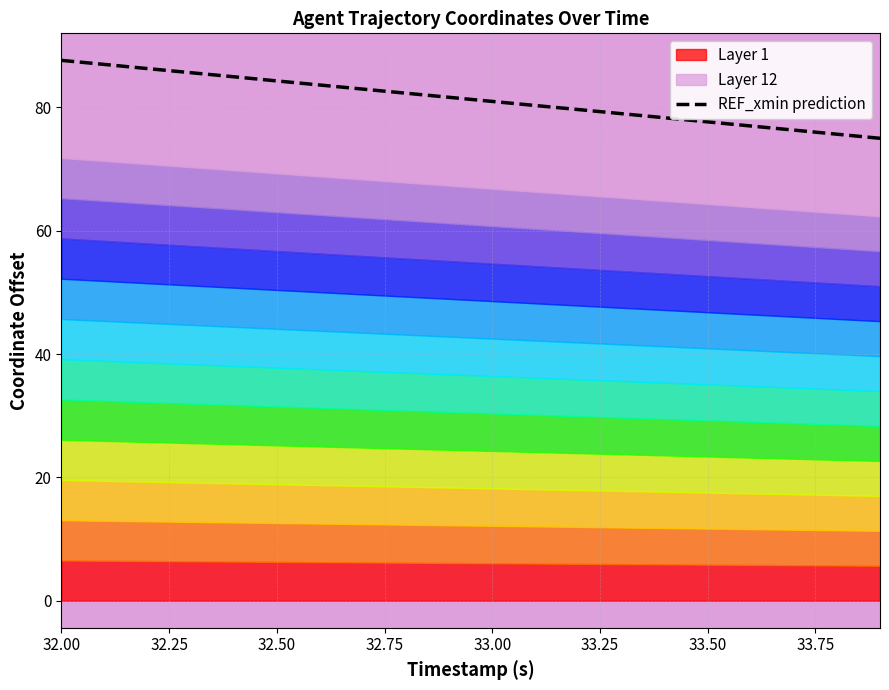

True or false: REF_xmin prediction has a value of 84.3 at 32.50.

True